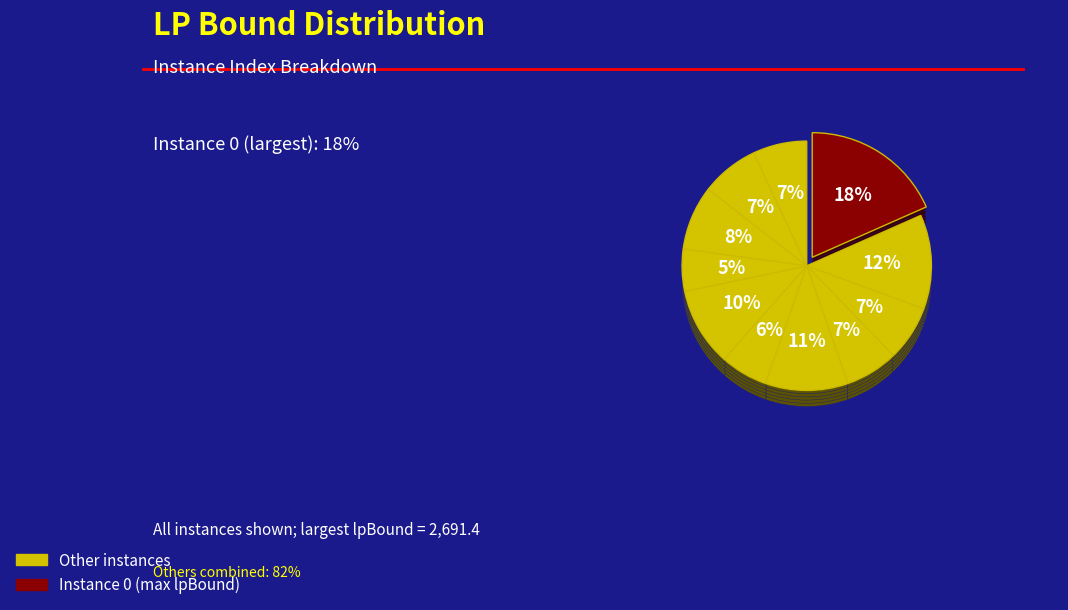

To the nearest percent, what is the difference between the largest and smallest slice percentages?

13%